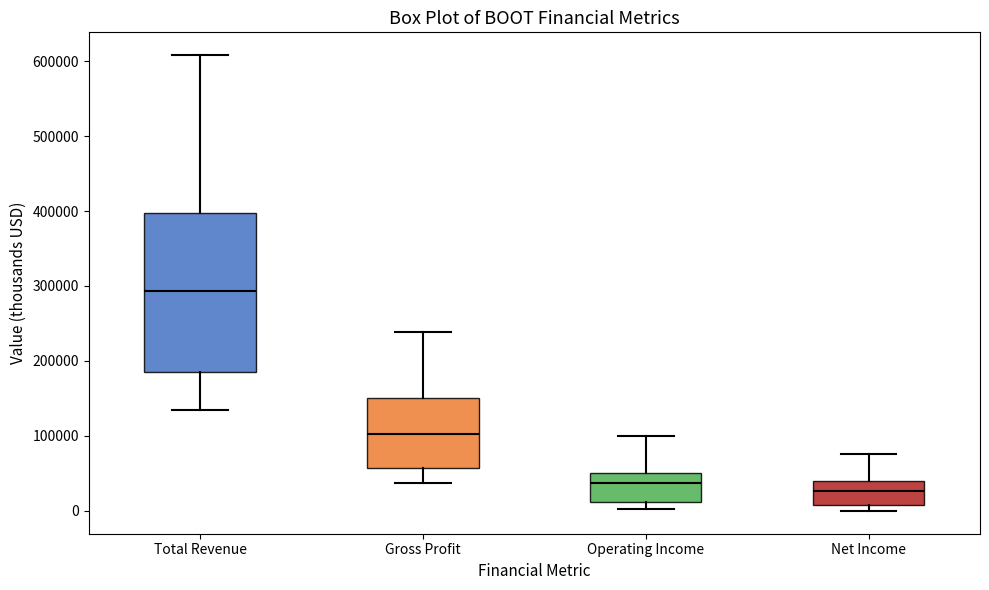

Reading left to right, transcribe this box plot: for each box, give where its median line is, the range the box spans, and where its two whiskers end, as read against the y-axis. The values are not printed on the chart, so give them approximately, as read against the axis.

Total Revenue: median 290000, box 190000 to 400000, whiskers 130000 to 610000
Gross Profit: median 100000, box 60000 to 150000, whiskers 40000 to 240000
Operating Income: median 40000, box 10000 to 50000, whiskers 0 to 100000
Net Income: median 30000, box 10000 to 40000, whiskers 0 to 80000